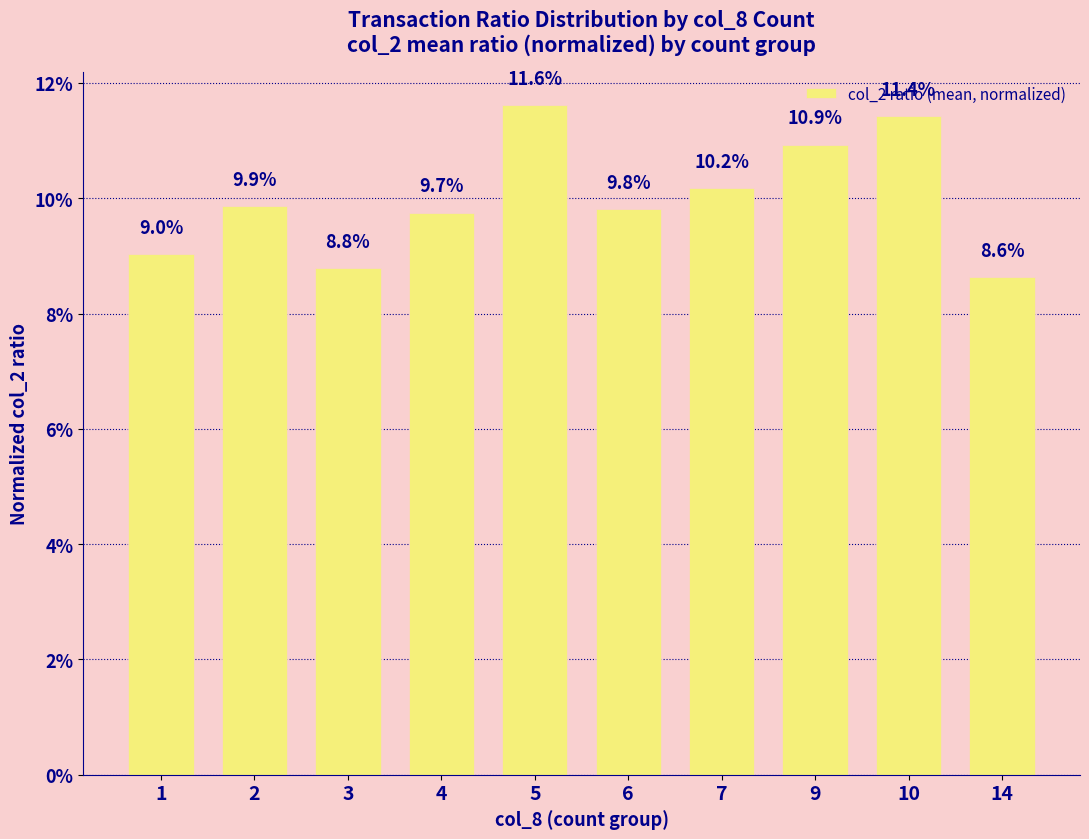

What is the minimum value shown in the chart?

0.1